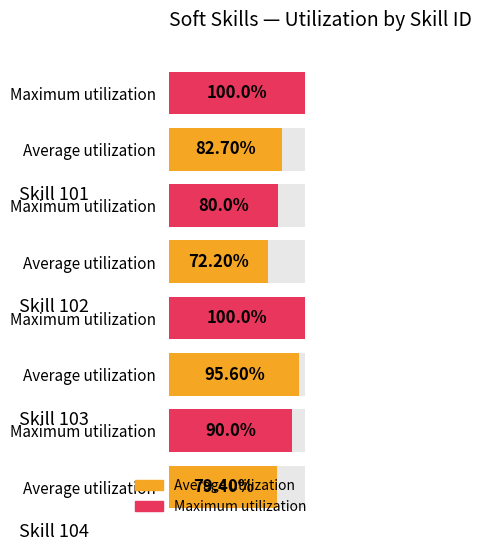

What is the minimum value for Average utilization?

72.2